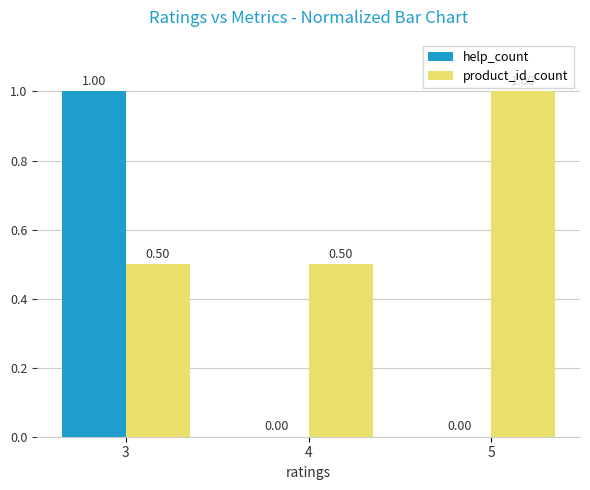

What value does the product_id_count series have at 4?

0.5